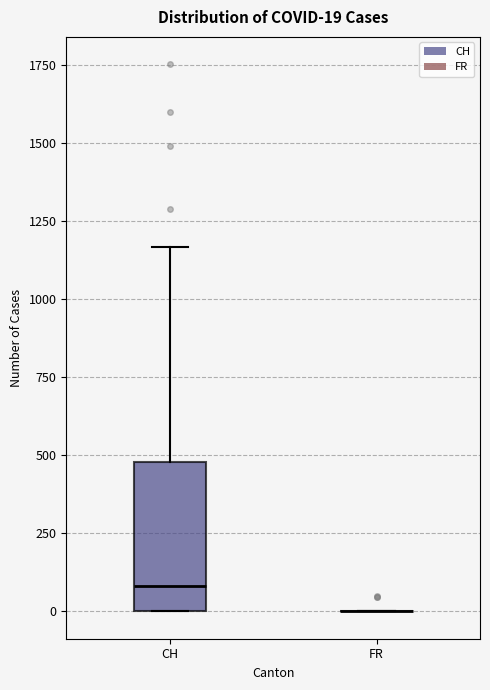

Which box is the tallest, from its lower edge to its upper edge?

CH